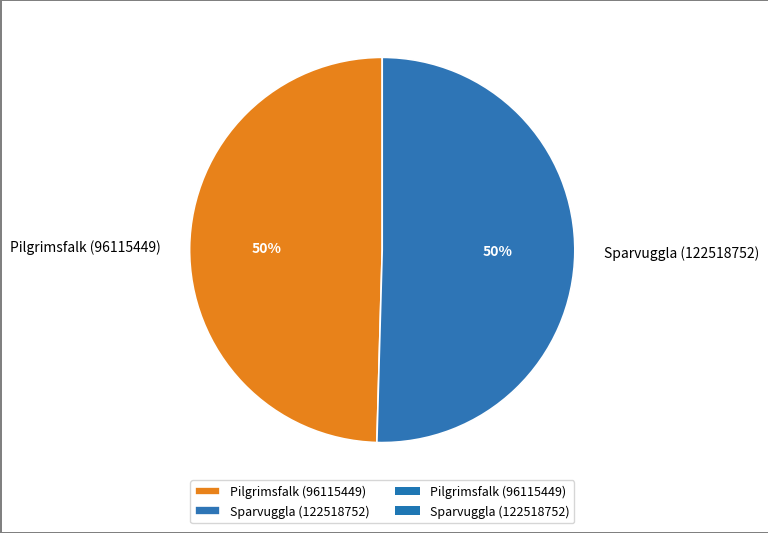

Is it true that Sparvuggla (122518752) is 50% of the pie?

True